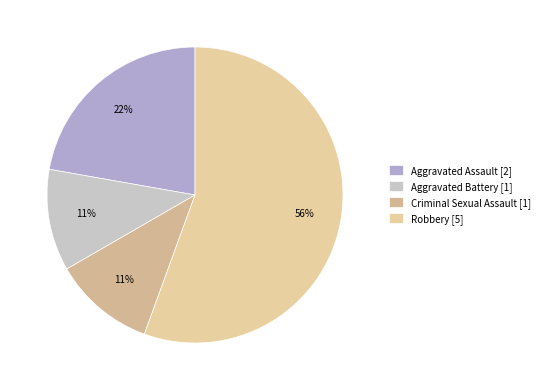

Which category has the biggest portion of the pie?

Robbery